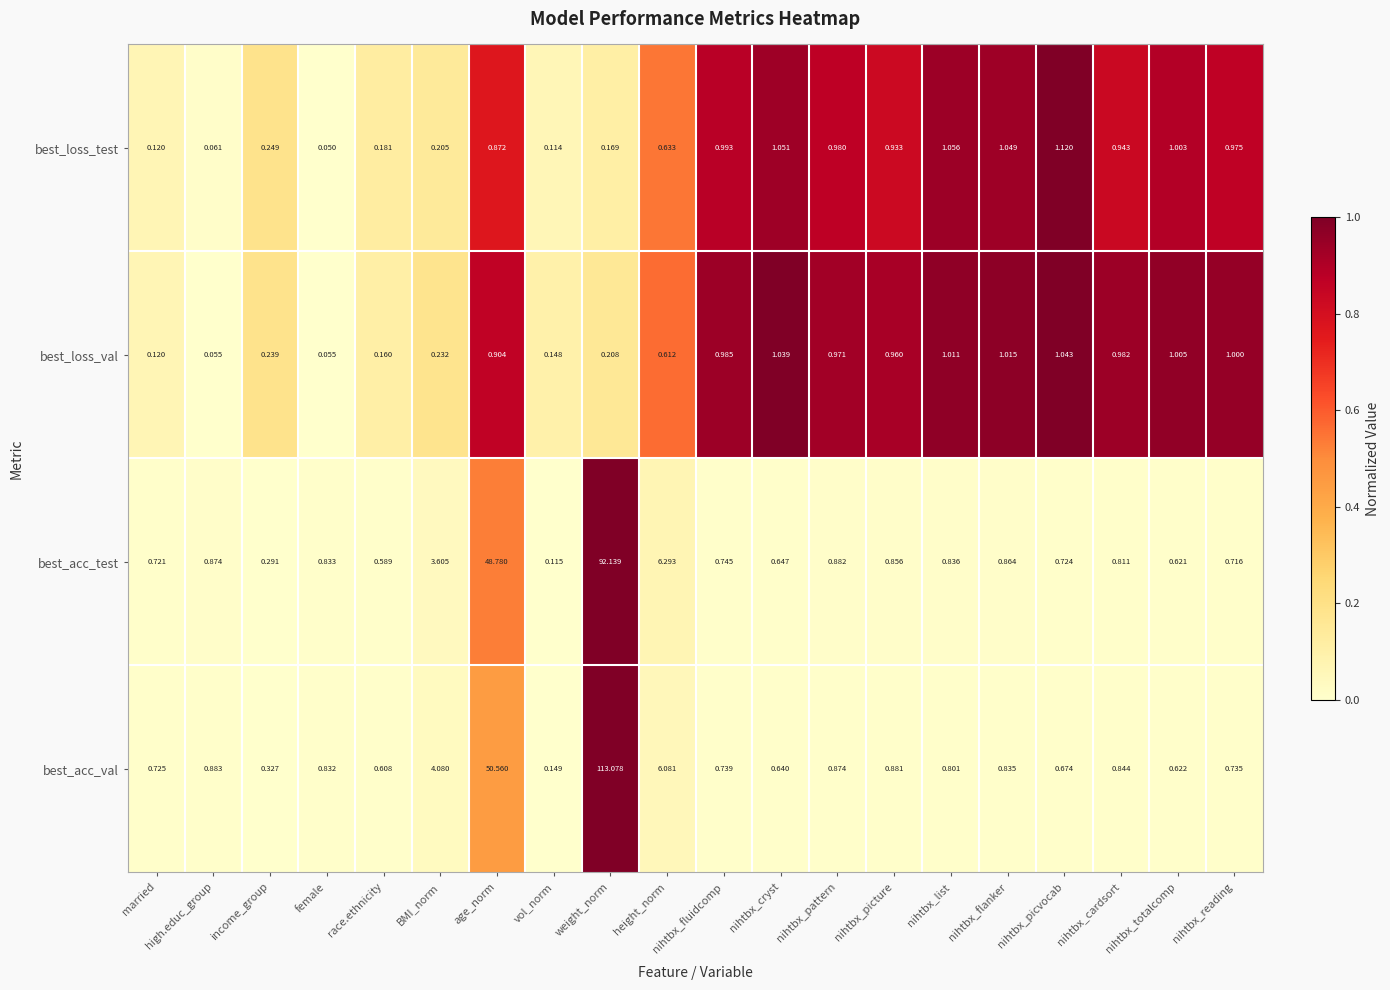

Rank the series at nihtbx_picture from highest to lowest value.

best_loss_val, best_loss_test, best_acc_val, best_acc_test